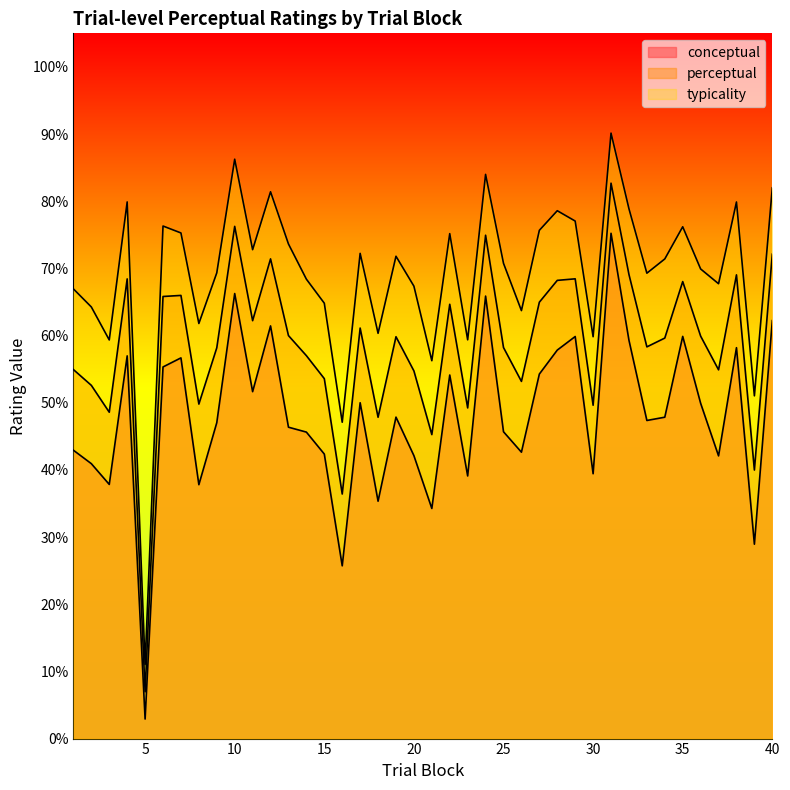

At which label does conceptual reach its minimum?

5